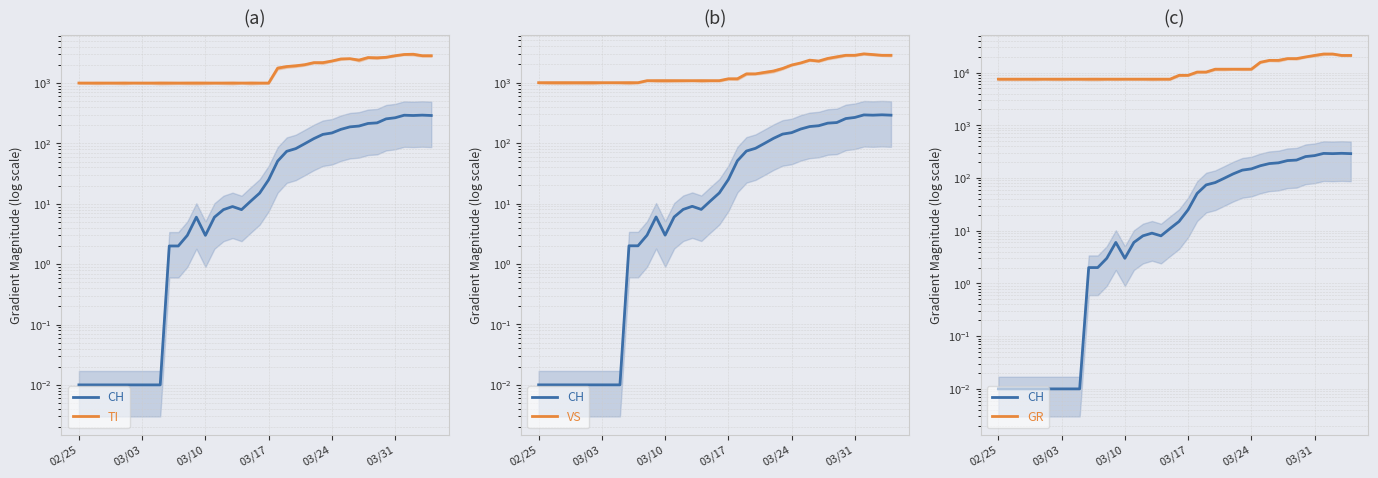

What is the value of the CH point at the 27th from the left?

120.0